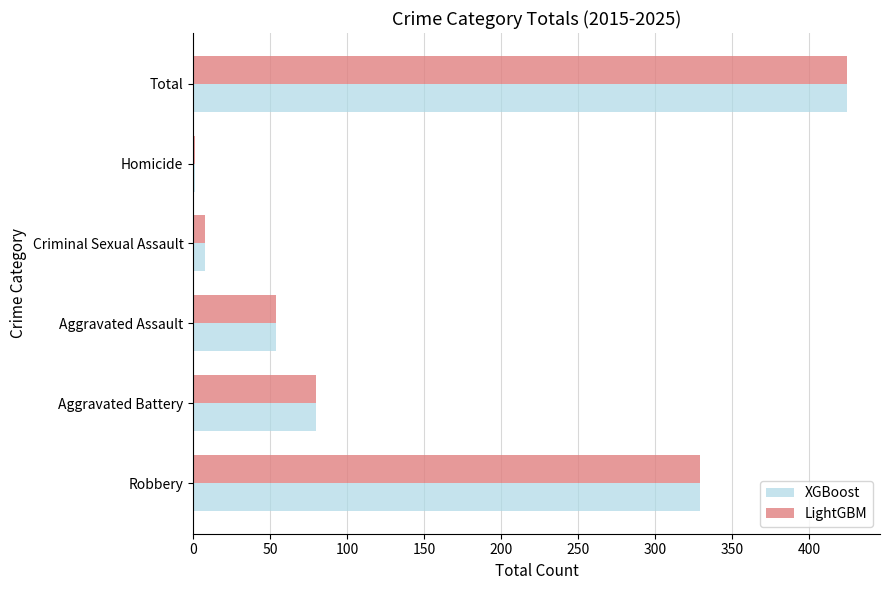

What are all the series names shown in the legend?

XGBoost, LightGBM